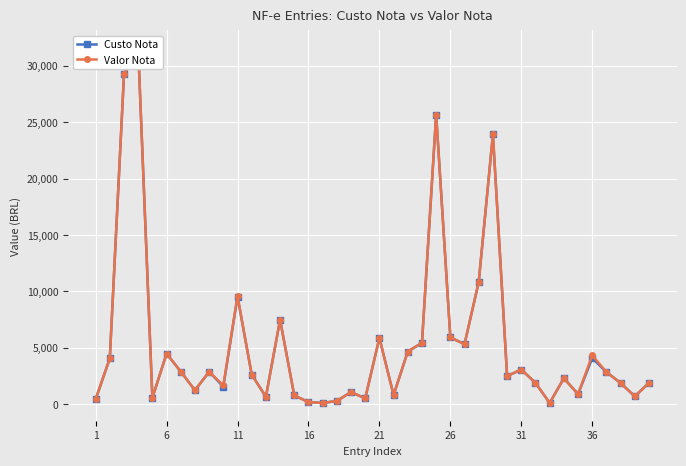

Is the value of Custo Nota at 14 greater than the value of Valor Nota at 23?

No